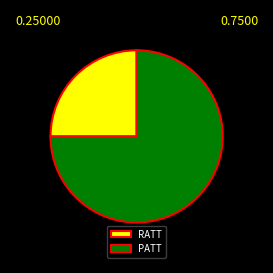

Is there any slice that represents more than half of the pie?

Yes